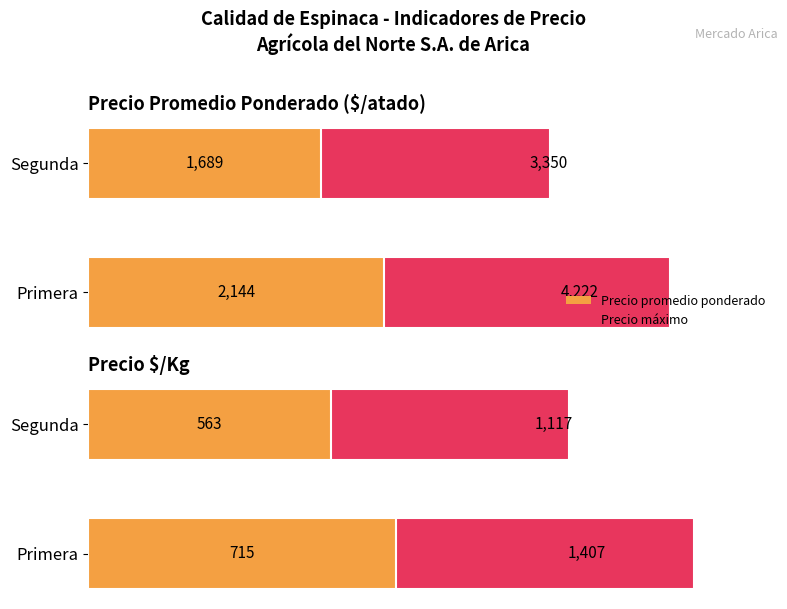

What are all the series names shown in the legend?

Precio máximo, Precio promedio ponderado